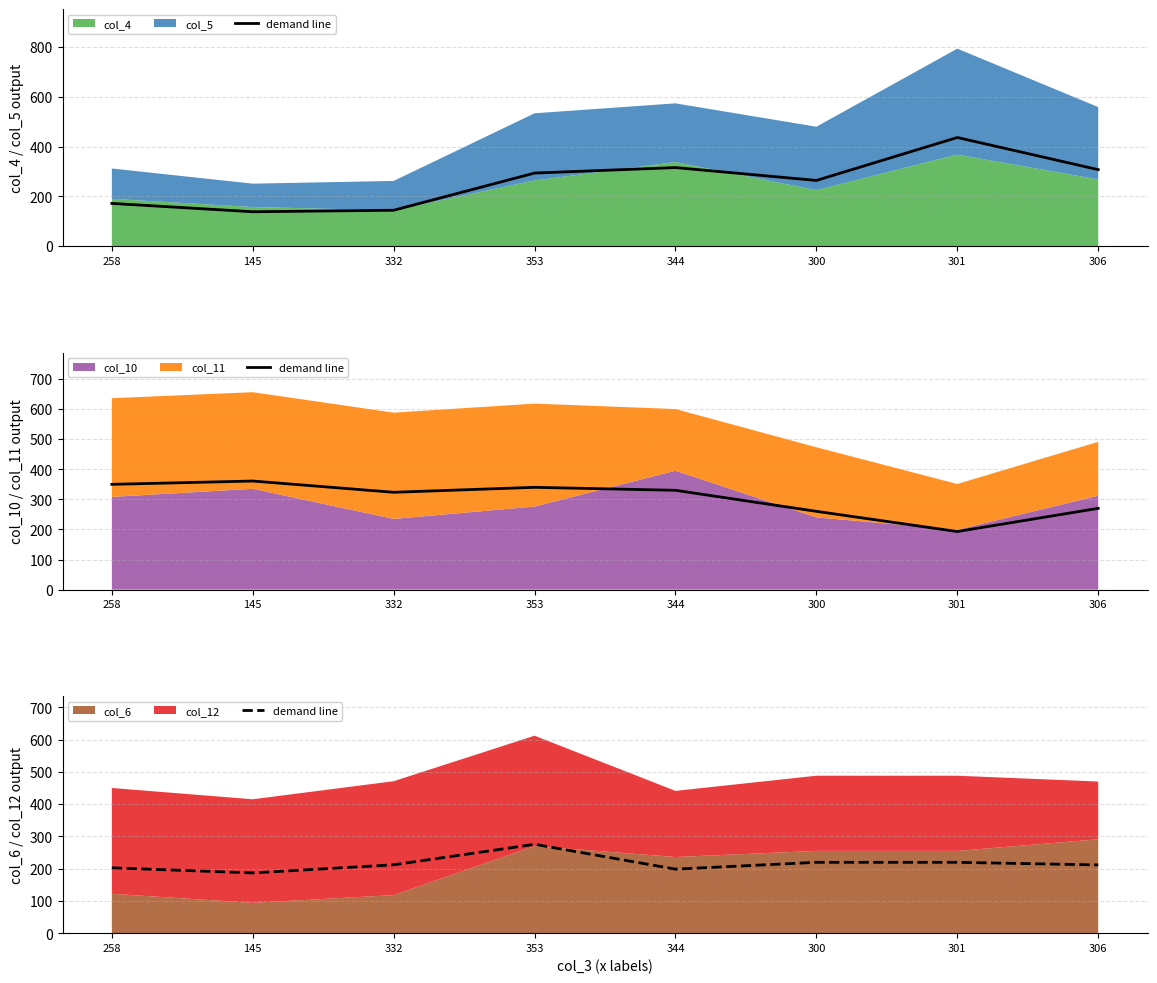

What is the difference between the second highest and second lowest values?

21.1